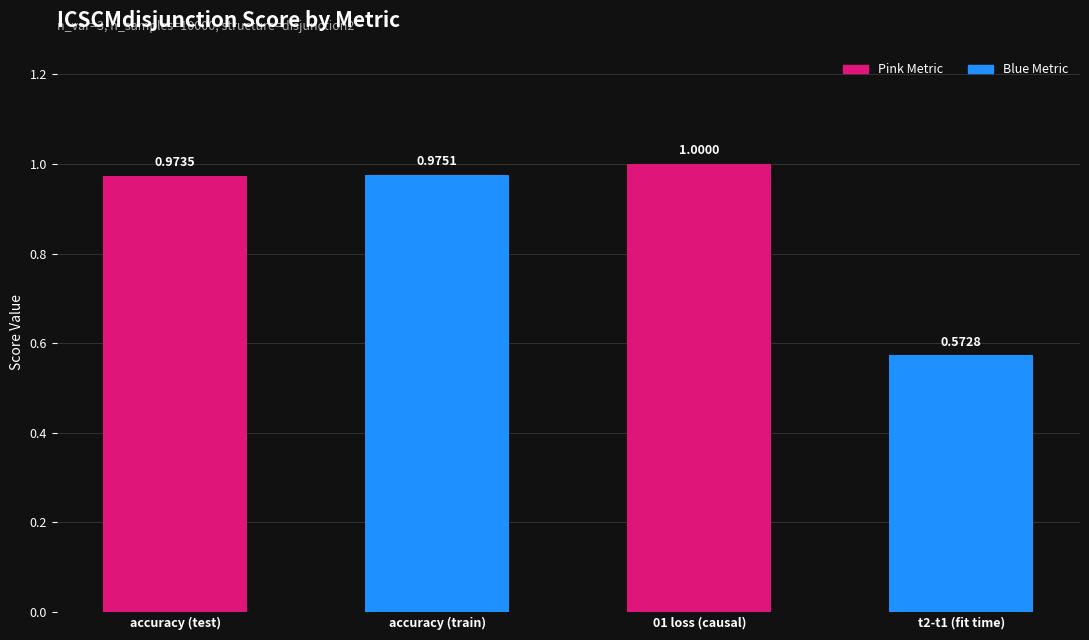

What is the label of the 1st bar from the right?

t2-t1 (fit time)